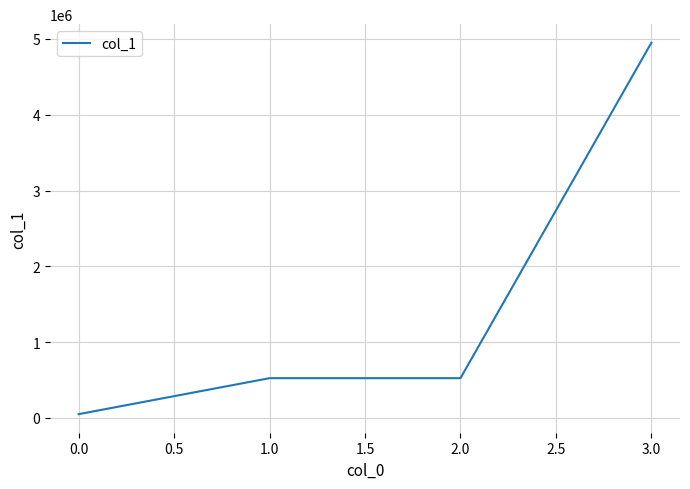

Is this an area chart (filled region under the line)?

No